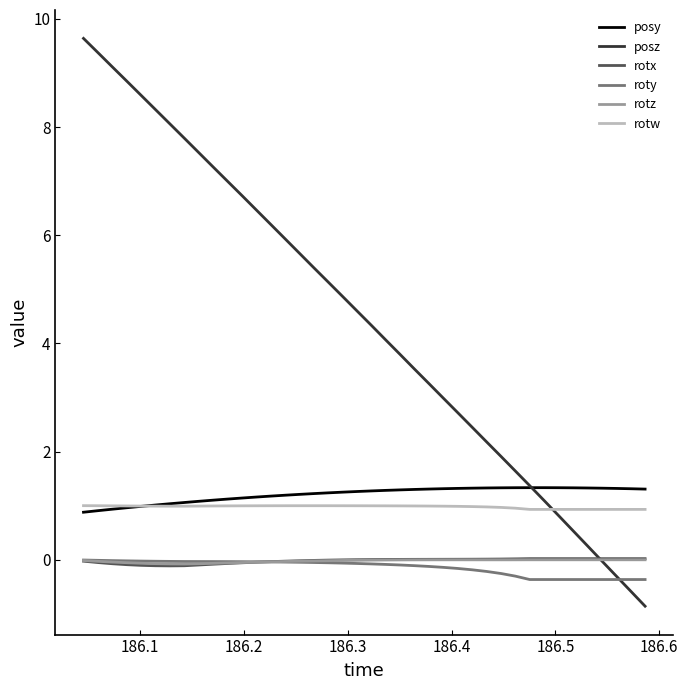

Which series has the largest total across all categories?

posz